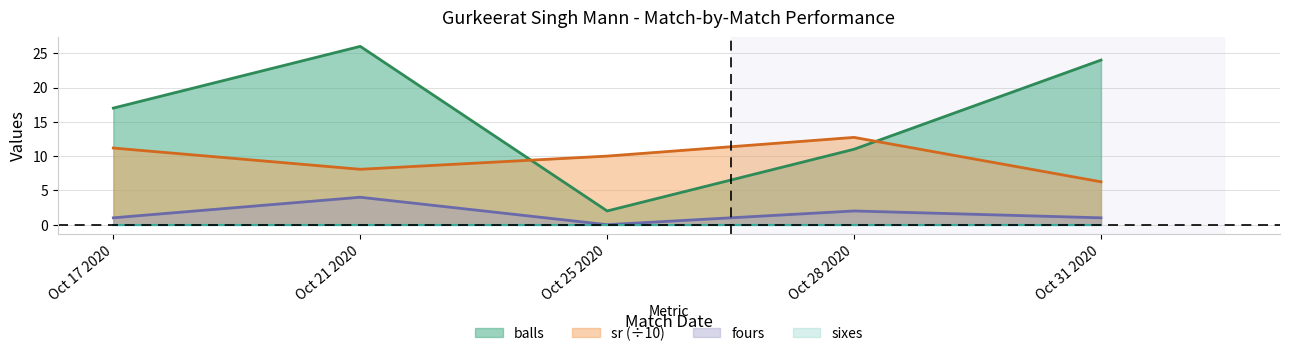

The value of balls at Oct 25 2020 is 2.0. True or false?

True